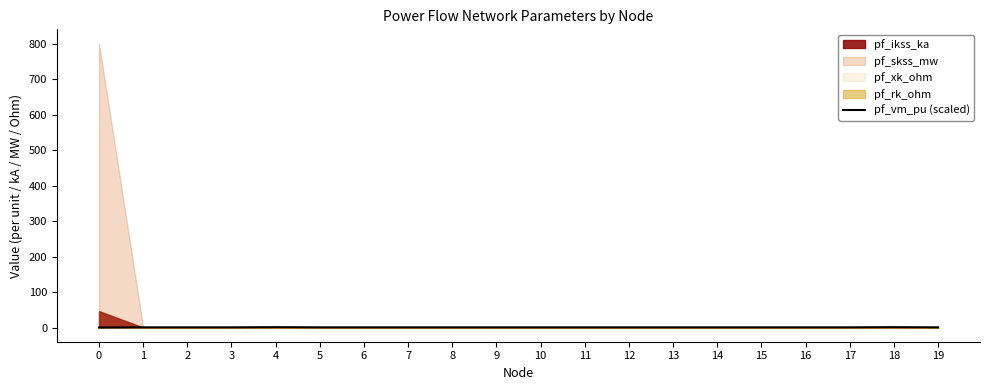

Reading left to right, what are all the values shown in this chart?

0.0	0.5	0.5	0.5	1.0	0.5	0.5	0.5	0.5	0.5	0.5	0.5	0.5	0.5	0.5	0.5	0.5	0.5	1.0	0.5